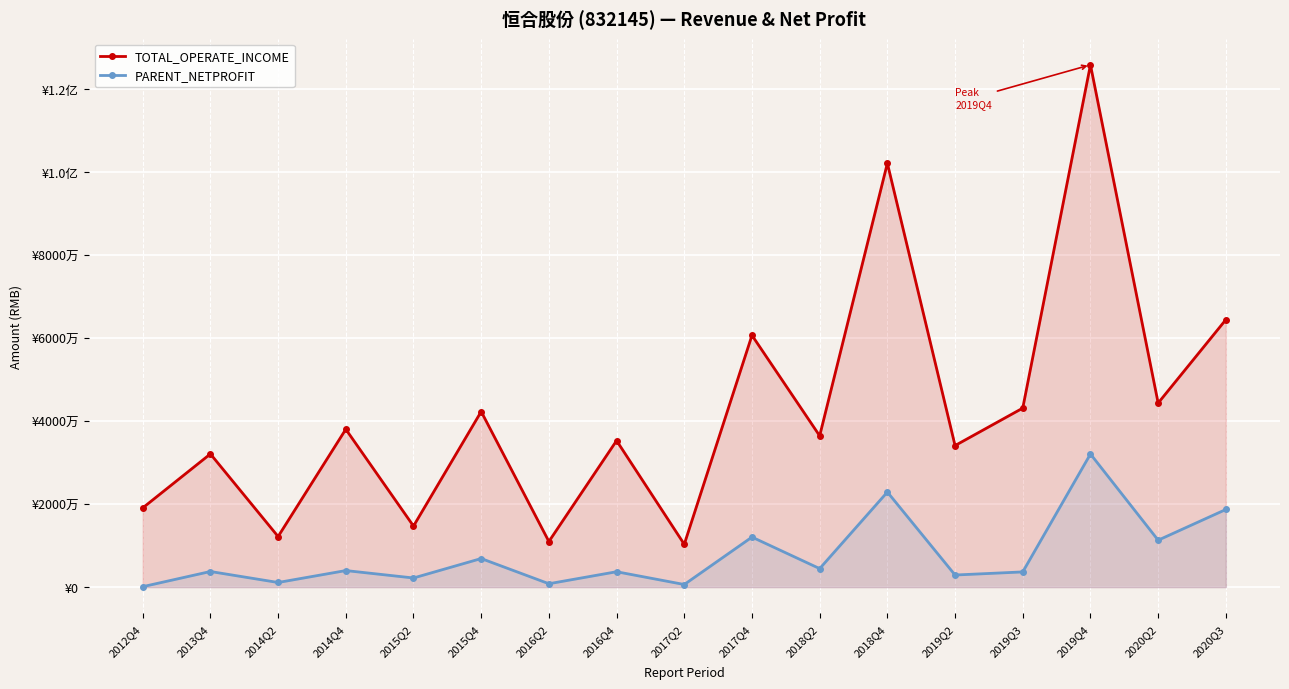

Which has a higher value, 2012Q4 or 2018Q4?

2018Q4